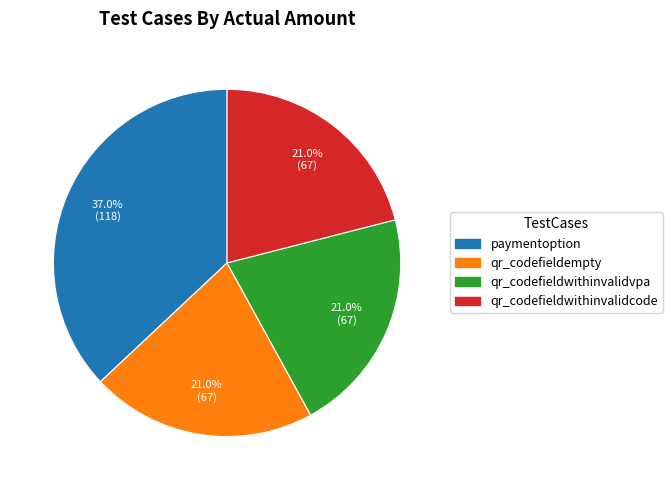

Is the sum of qr_codefieldempty and qr_codefieldwithinvalidvpa greater than half?

No